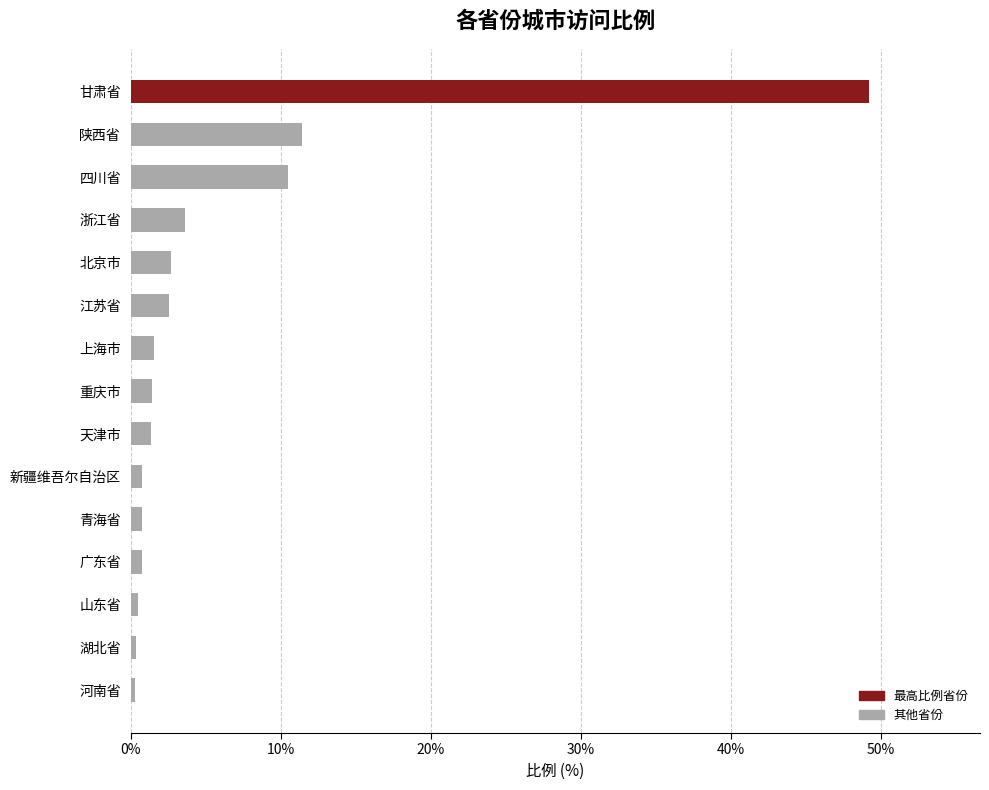

Approximately how many times larger is the value at 重庆市 compared to 上海市?

0.9